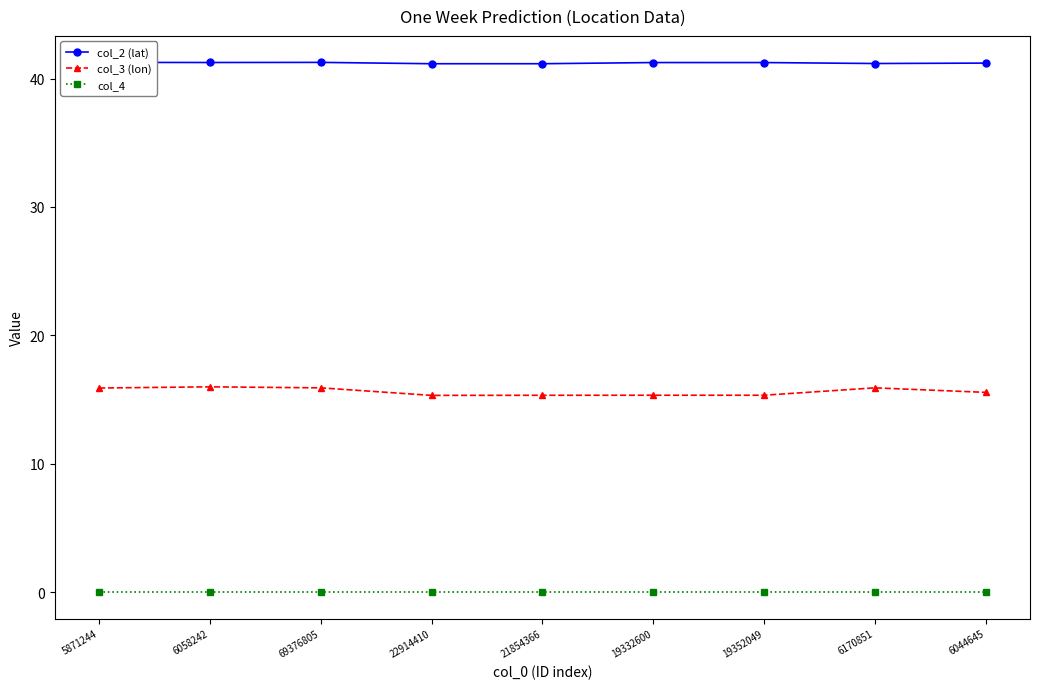

Reading left to right, extract all data points from this chart.

col_2 (lat): 41.3	41.3	41.3	41.2	41.2	41.2	41.2	41.2	41.2
col_3 (lon): 15.9	16.0	15.9	15.3	15.3	15.3	15.3	15.9	15.6
col_4: 0.0	0.0	0.0	0.0	0.0	0.0	0.0	0.0	0.0